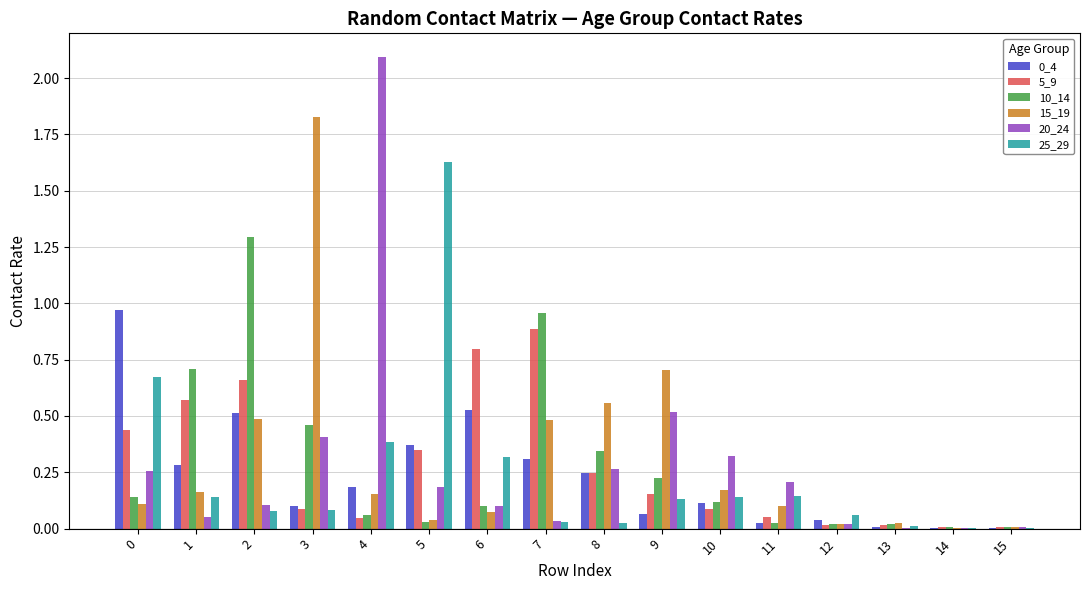

What is the sum of all 0_4 values?

3.8